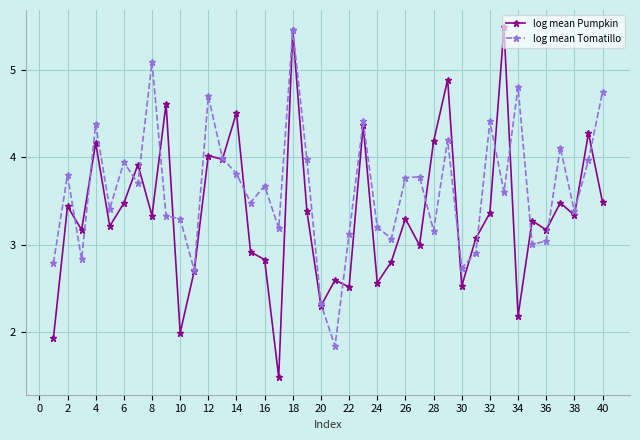

True or false: log mean Pumpkin and log mean Tomatillo intersect in this chart.

True